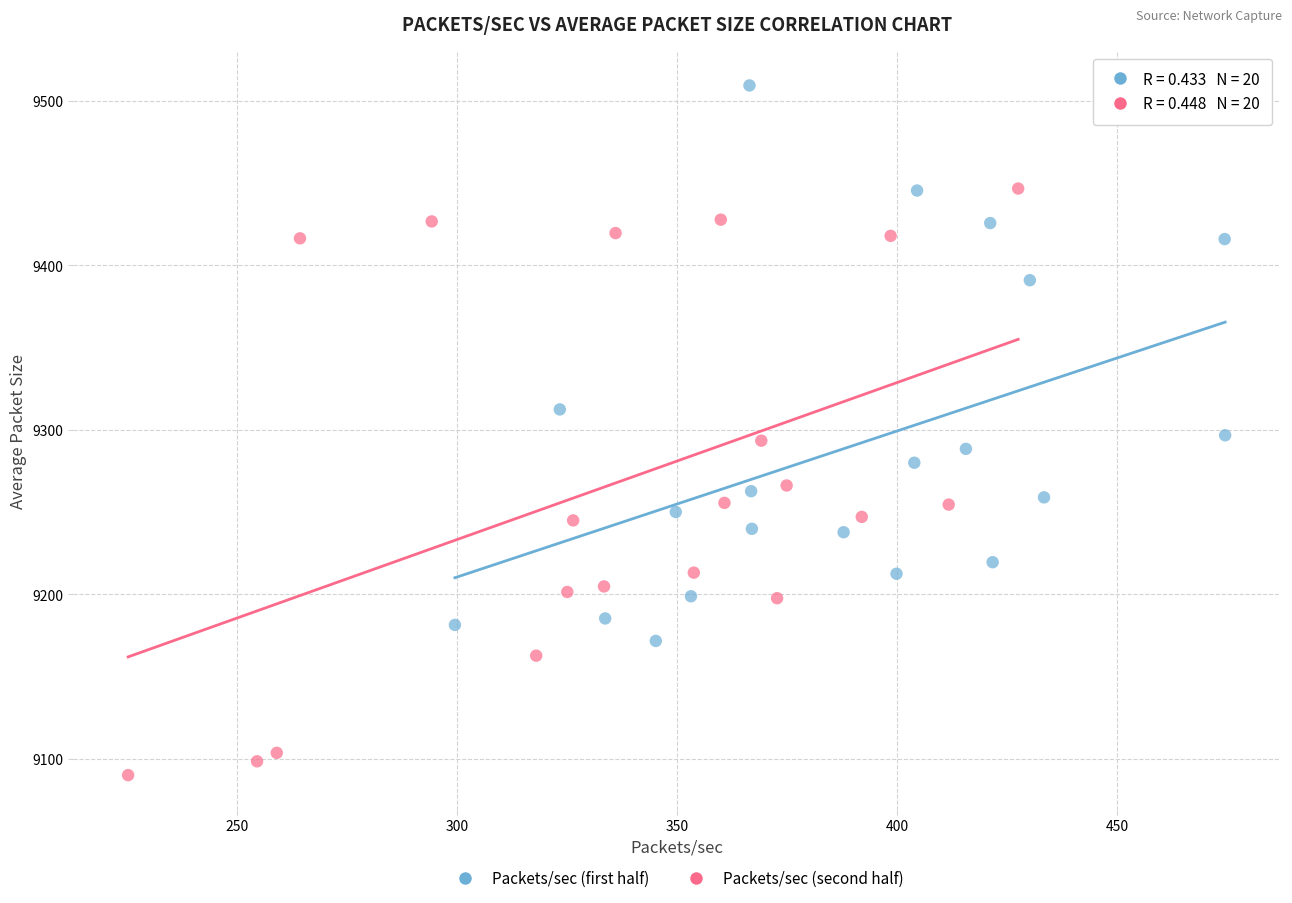

Which series contains the lowest Y value?

Packets/sec (second half)